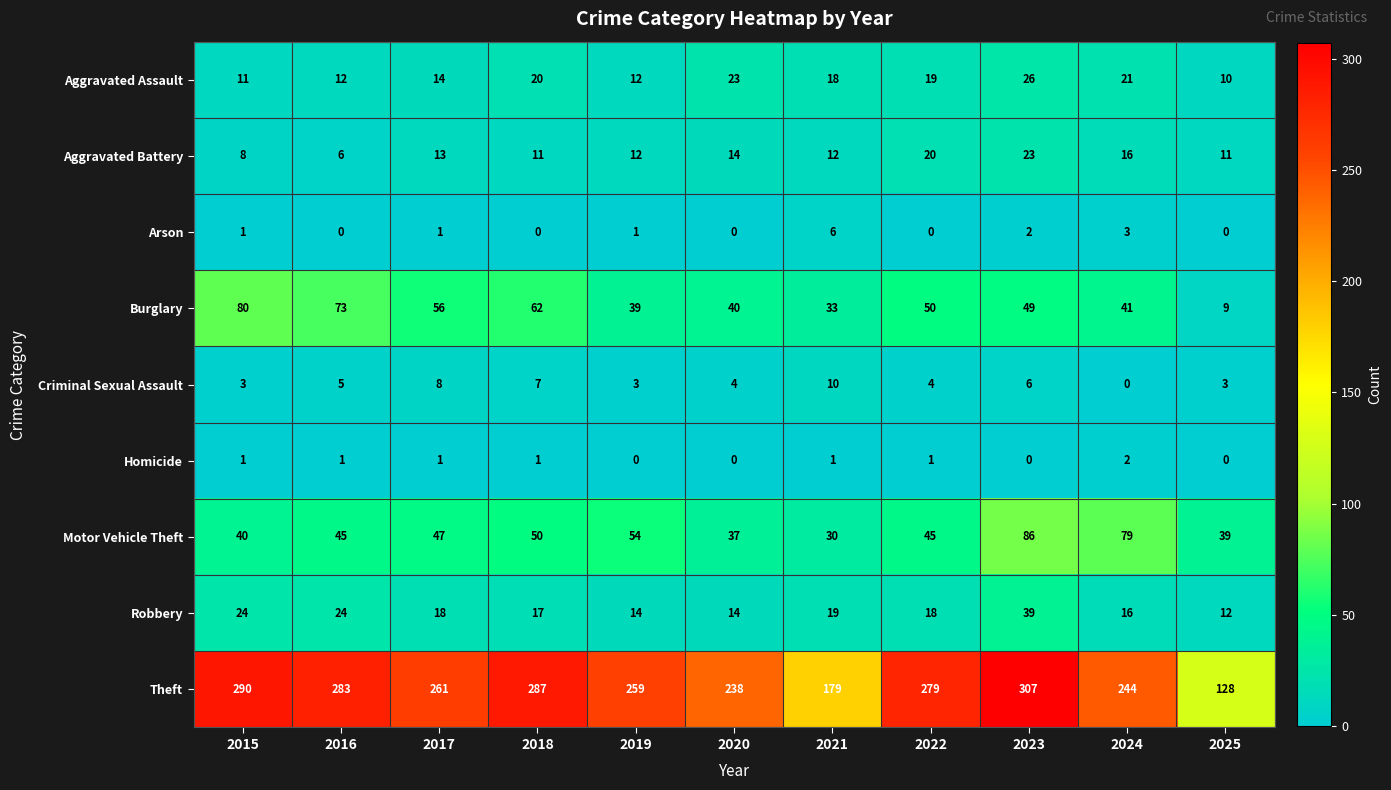

What is the difference between the maximum and minimum values in the Arson series?

6